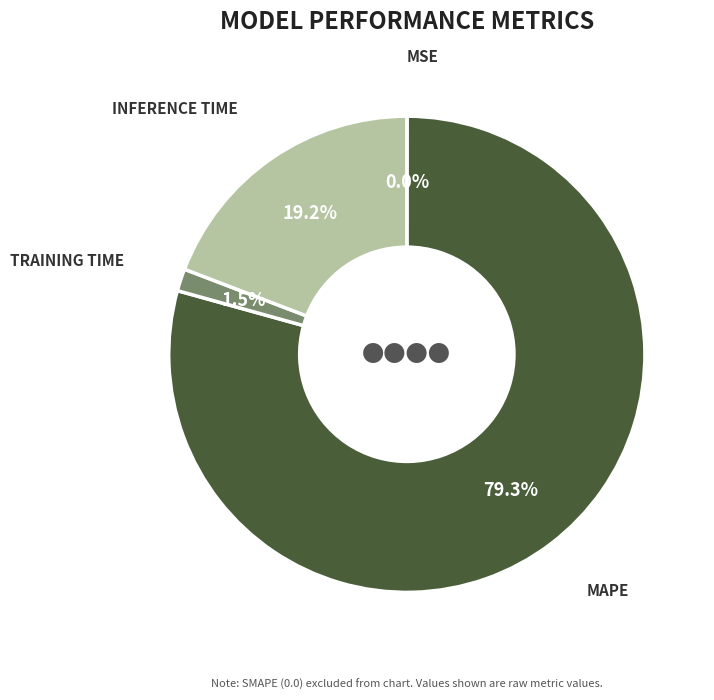

Is there a majority slice in this chart?

Yes